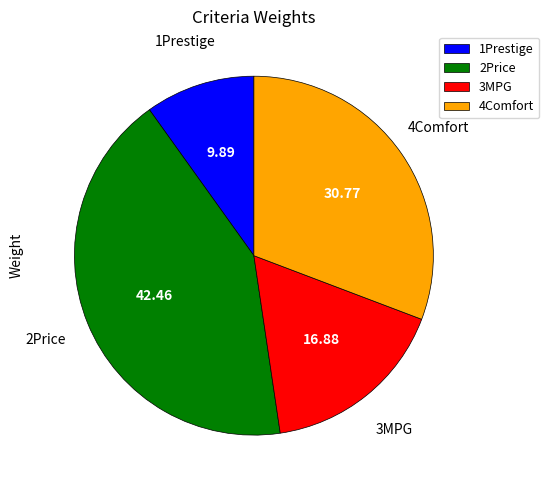

Which slice is the largest?

2Price